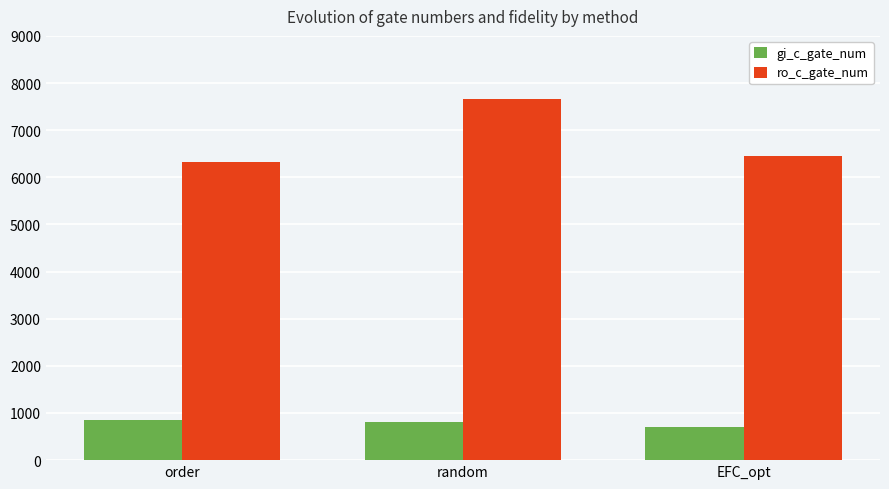

Which category has the lowest value in the gi_c_gate_num series?

EFC_opt